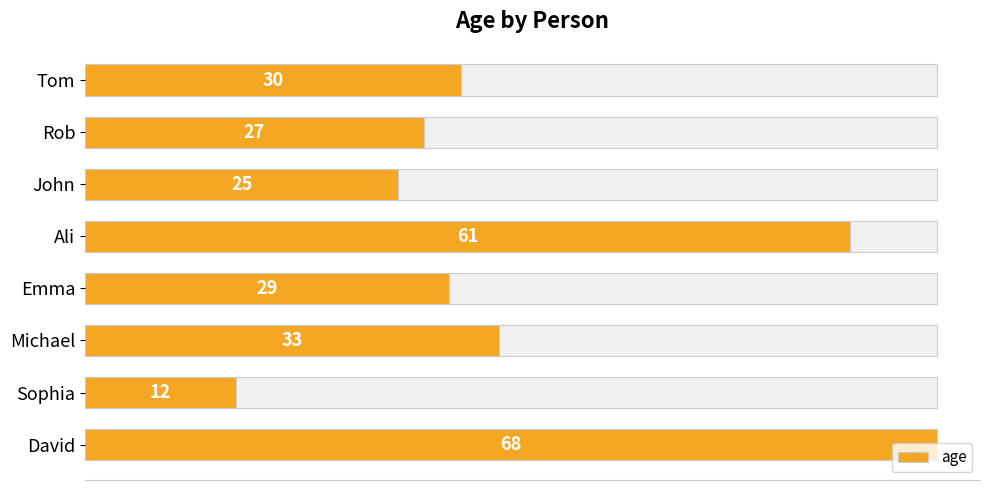

What is the greatest value displayed?

68